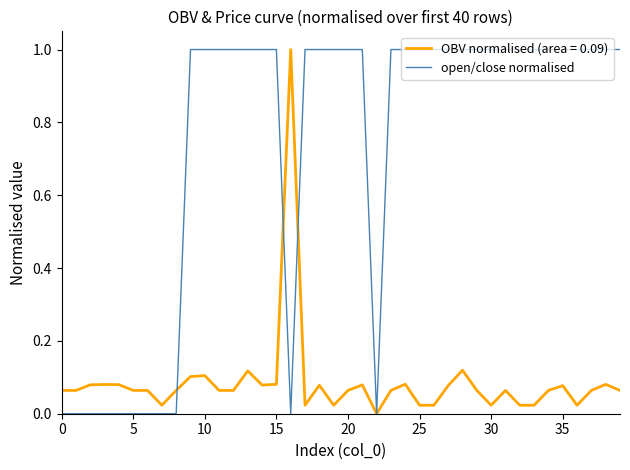

What is the maximum value shown in the chart?

1.0